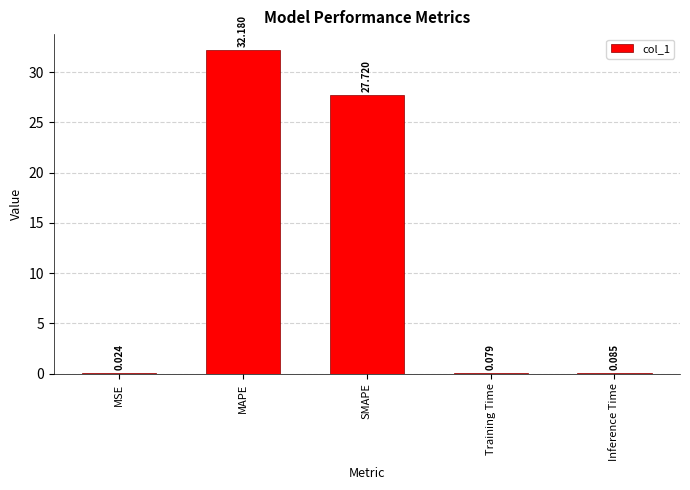

Are the bars horizontal?

No